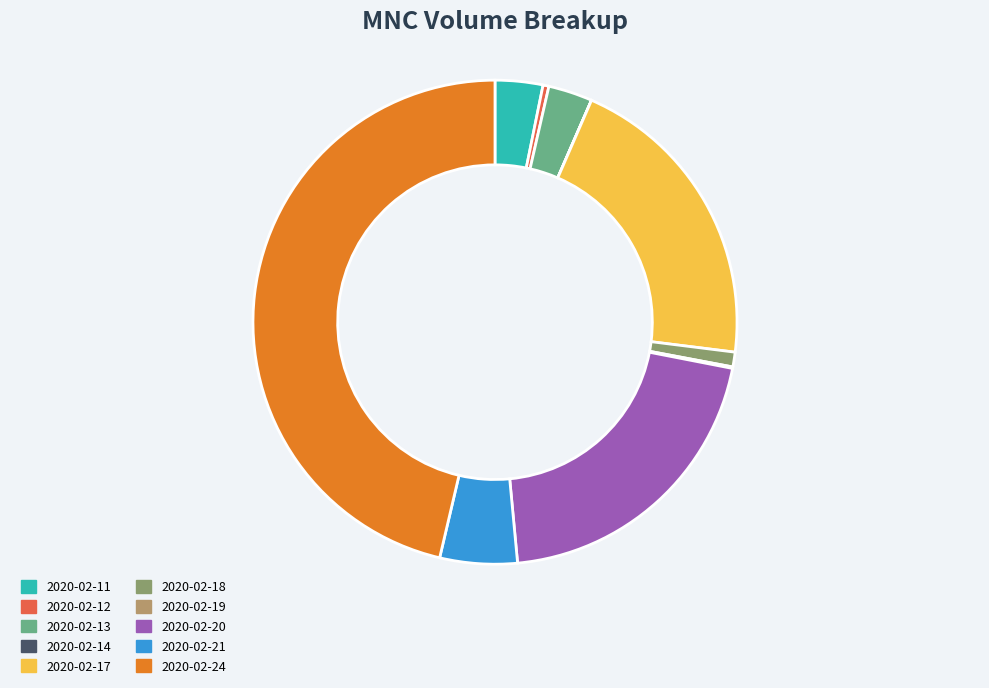

Is there any slice that represents more than half of the pie?

No